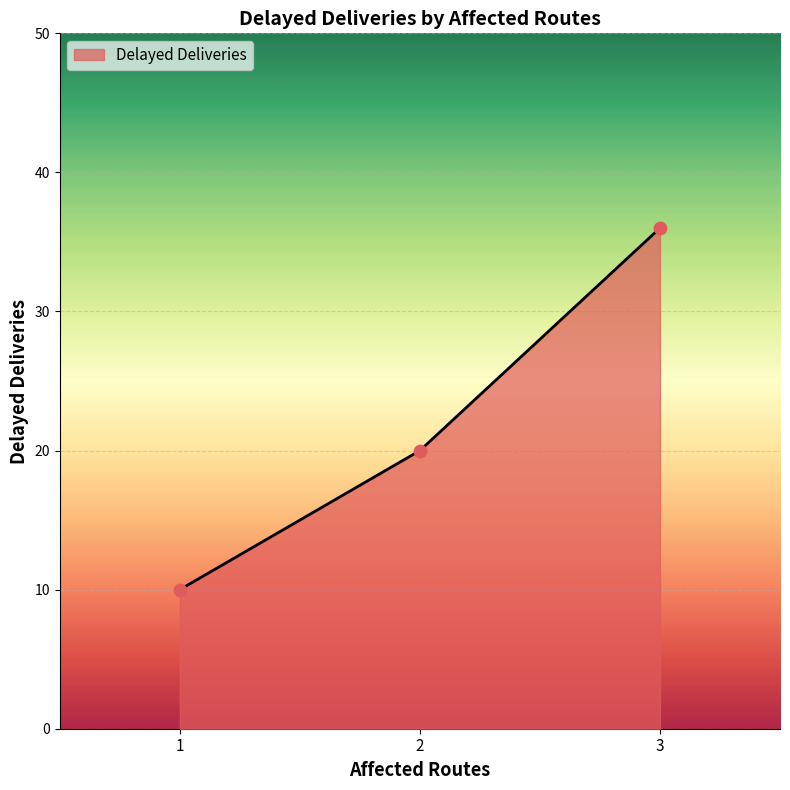

What is the ratio of the value at 1 to the value at 3?

0.3